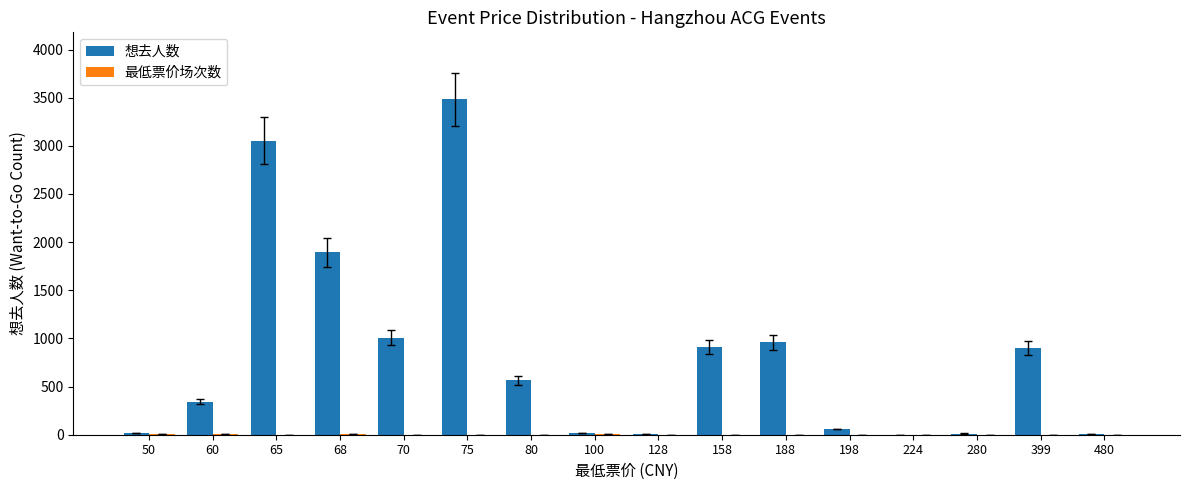

What is the sum of all 想去人数 values?

13236